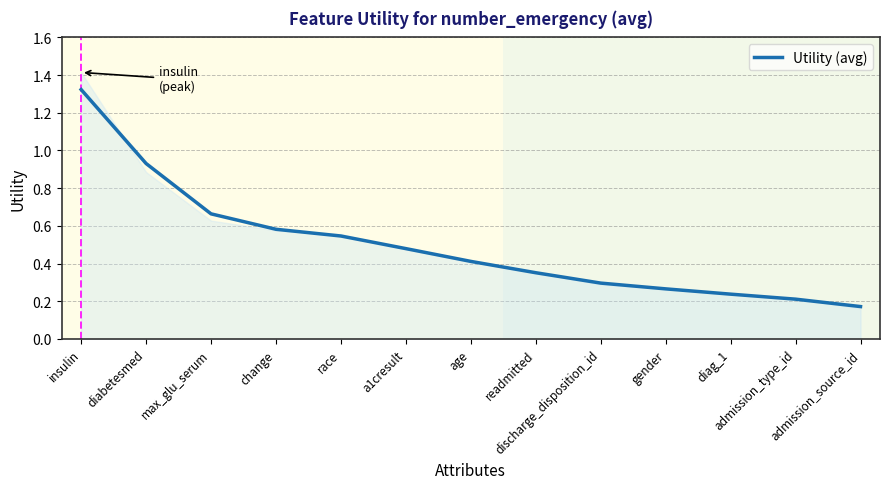

What is the value of the 12th point from the left?

0.2